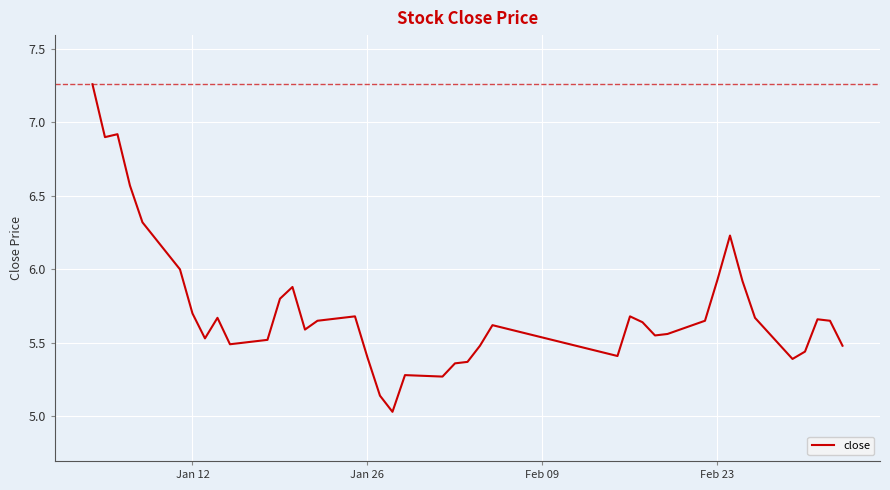

What is the difference between the maximum and minimum values?

2.2